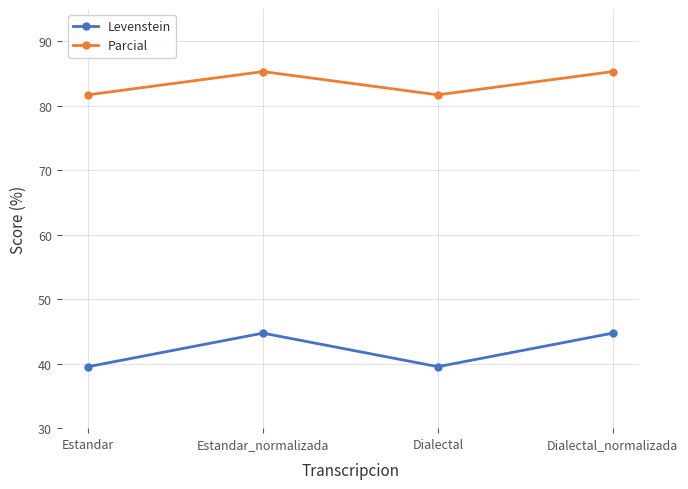

Which series has the widest spread of values?

Levenstein